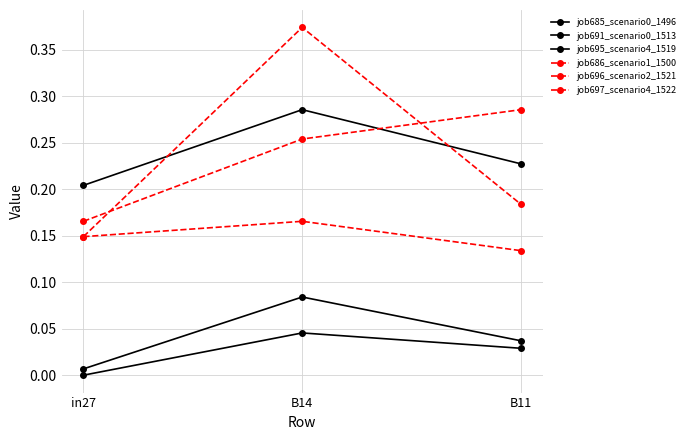

What value does the job686_scenario1_1500 series have at B14?

0.2